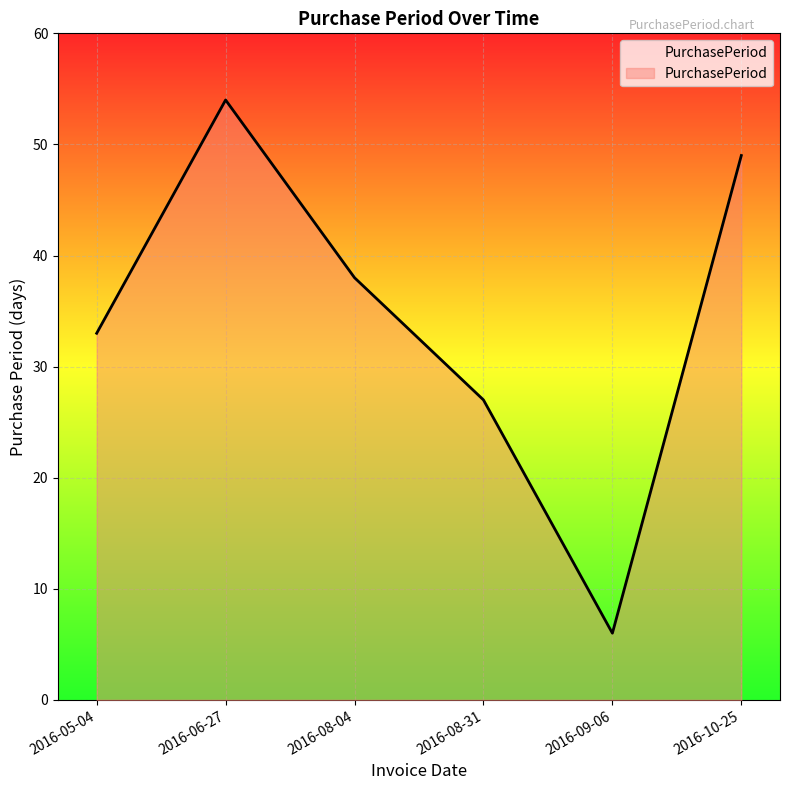

Approximately how many times larger is the value at 2016-06-27 compared to 2016-05-04?

1.6